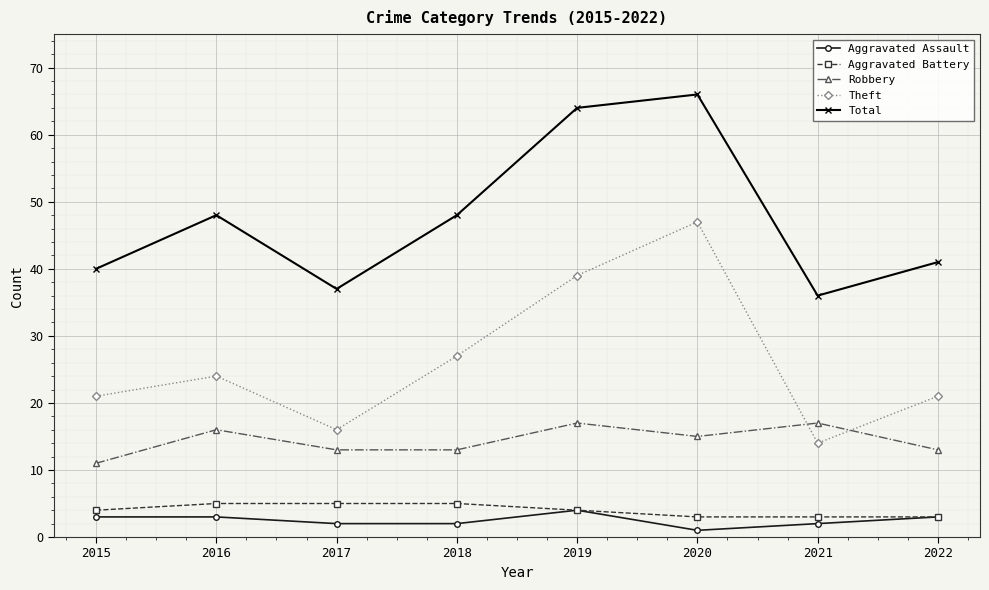

How many lines are shown in the chart?

5